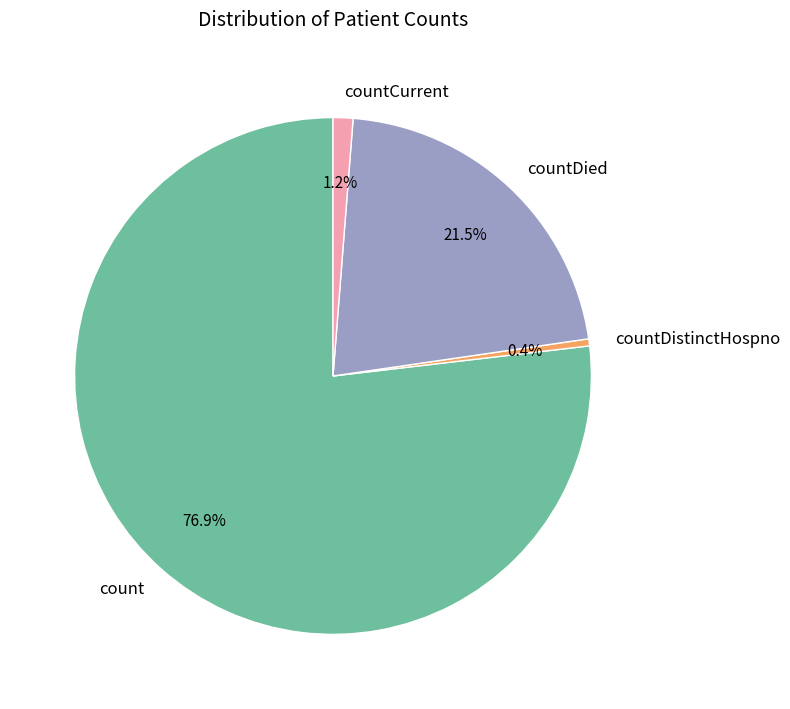

How many slices are in this pie chart?

4